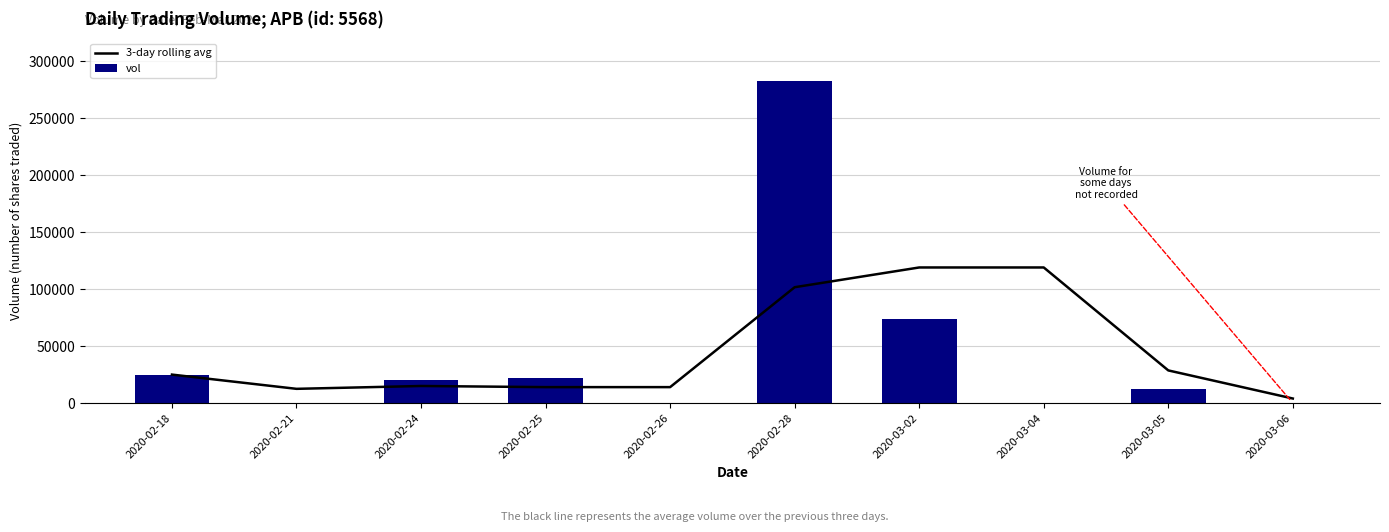

Which series has the largest total across all categories?

3-day rolling avg